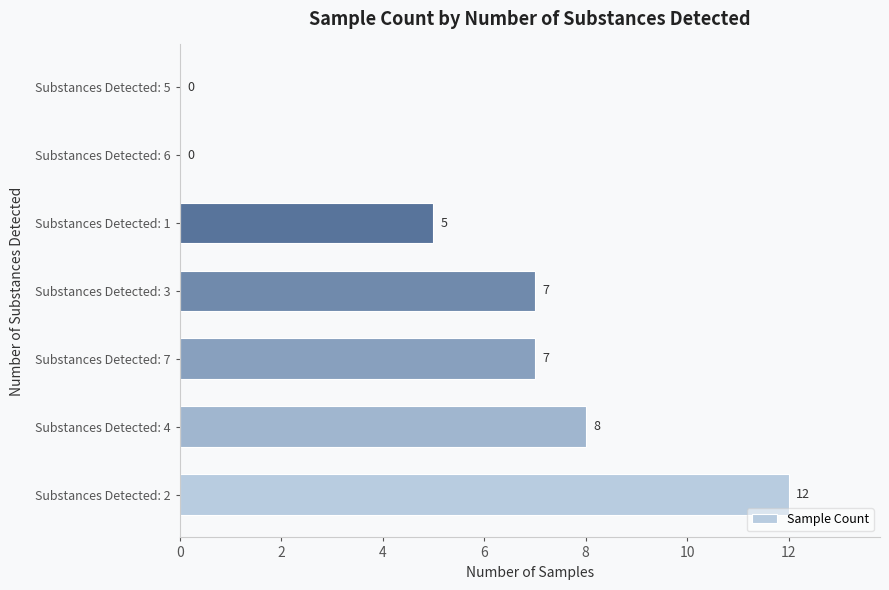

What is the sum of all values?

39